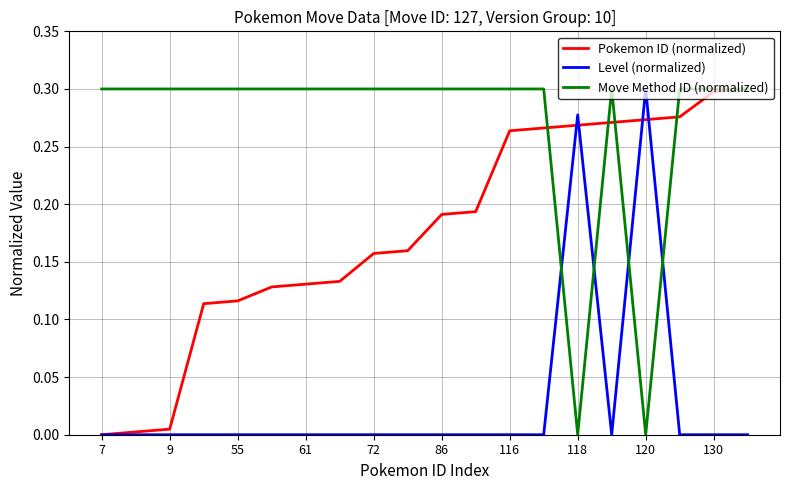

Which series has the largest total across all categories?

Move Method ID (normalized)